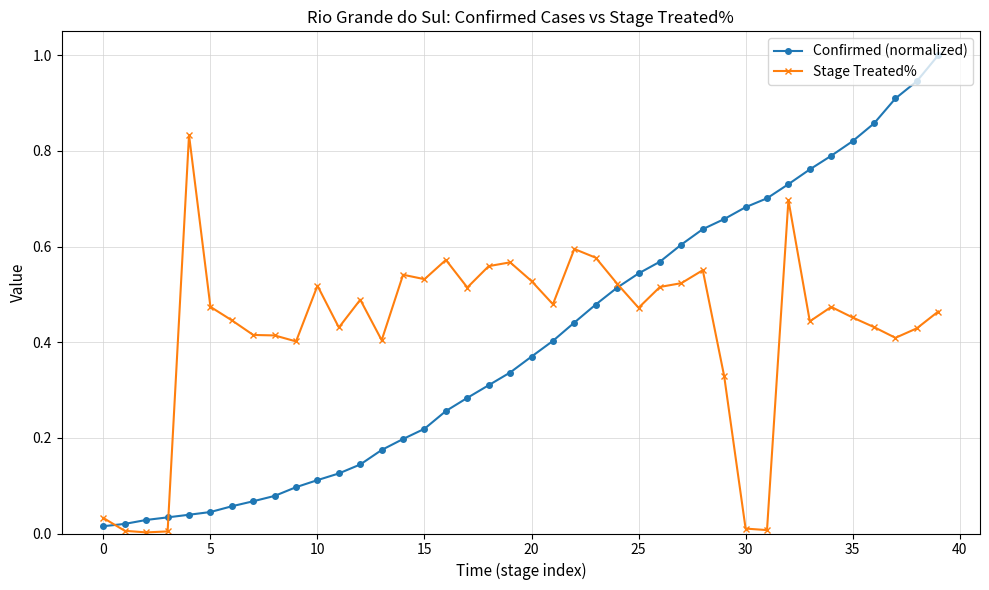

Which series has the largest range (max minus min)?

Confirmed (normalized)